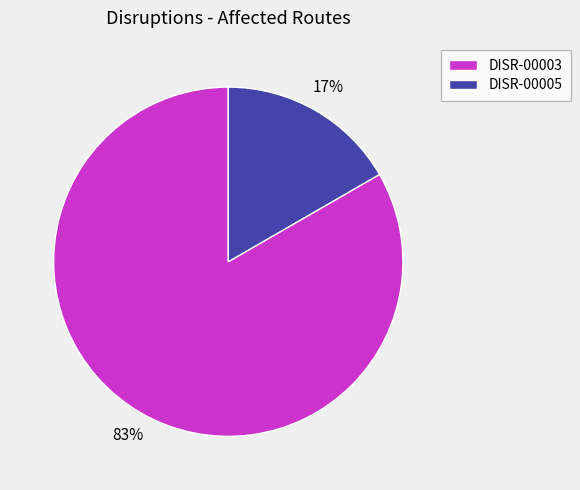

Which category has the biggest portion of the pie?

DISR-00003